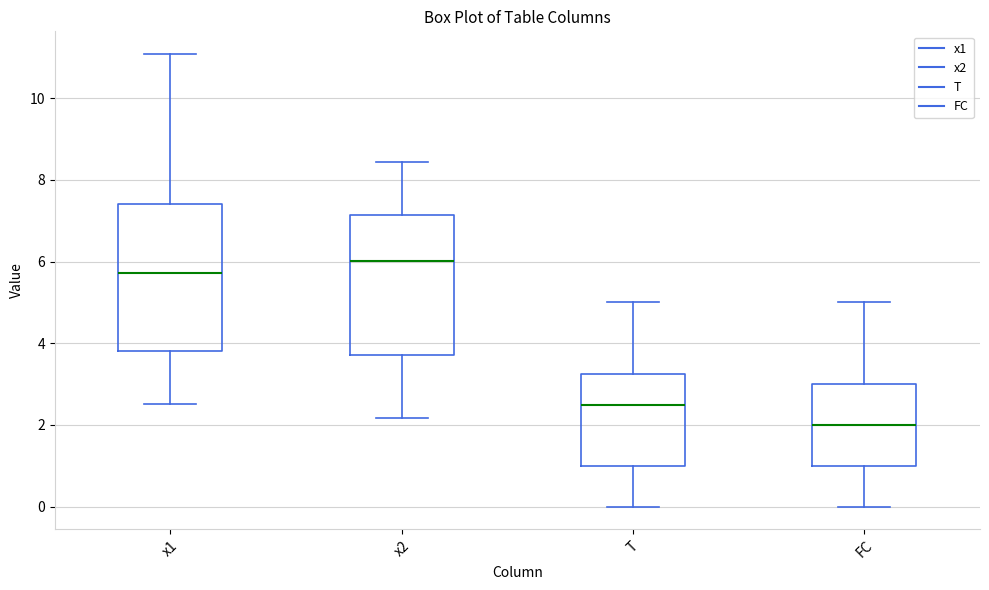

Reading left to right, transcribe this box plot: for each box, give where its median line is, the range the box spans, and where its two whiskers end, as read against the y-axis. The values are not printed on the chart, so give them approximately, as read against the axis.

x1: median 5.8, box 3.8 to 7.4, whiskers 2.6 to 11.0
x2: median 6.0, box 3.8 to 7.2, whiskers 2.2 to 8.4
T: median 2.6, box 1.0 to 3.2, whiskers 0.0 to 5.0
FC: median 2.0, box 1.0 to 3.0, whiskers 0.0 to 5.0